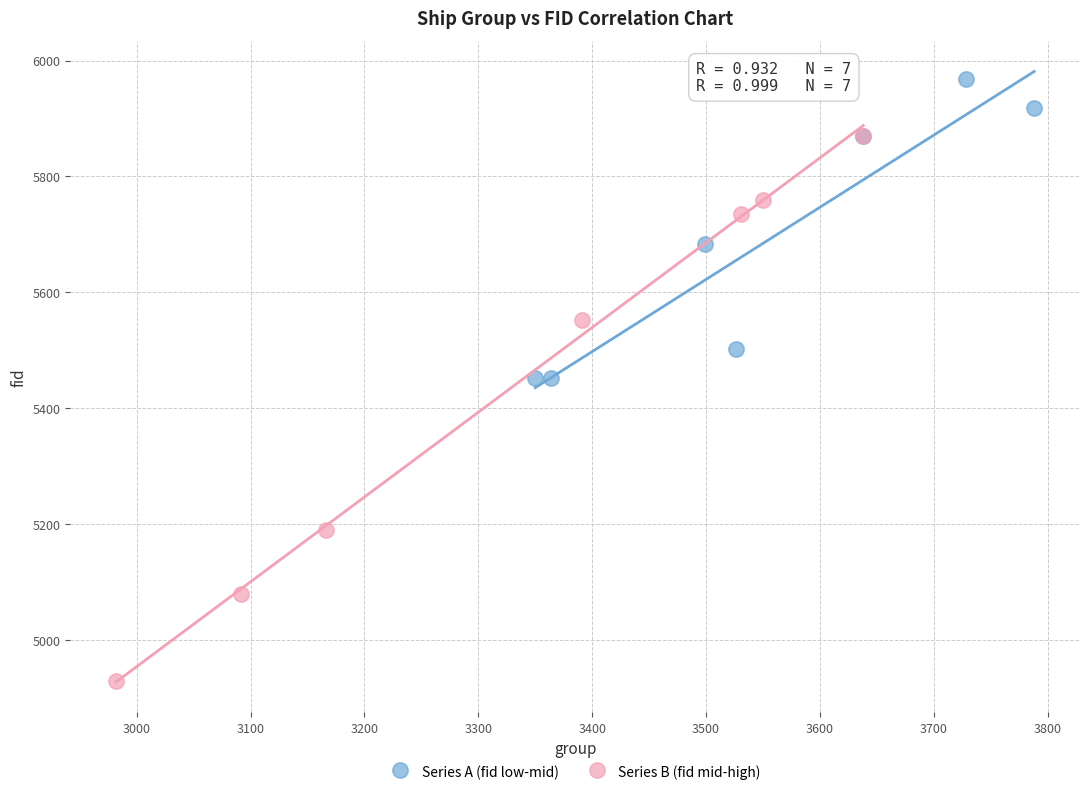

Which series contains the highest Y value?

Series A (fid low-mid)